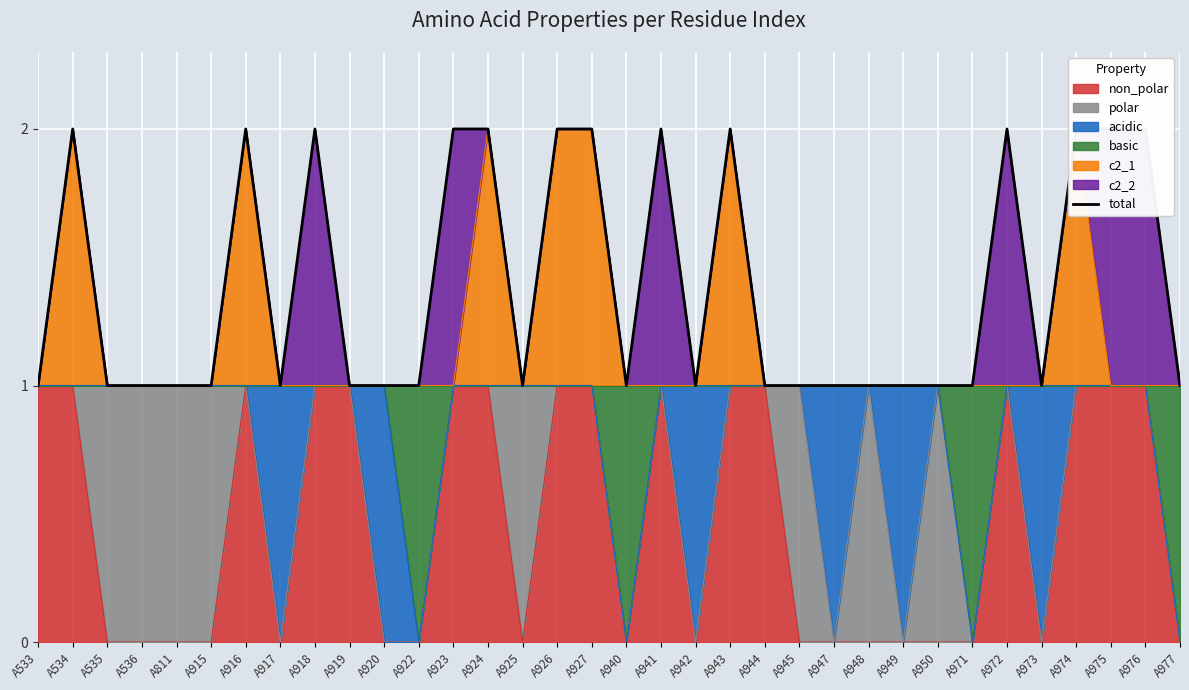

How many categories are shown in the chart?

34